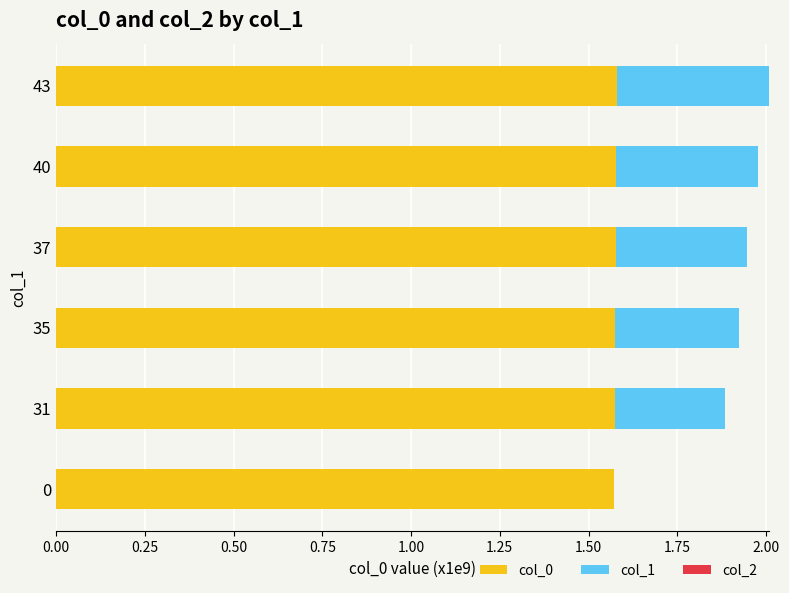

Is it true that col_0 equals 0.9 at 40?

False